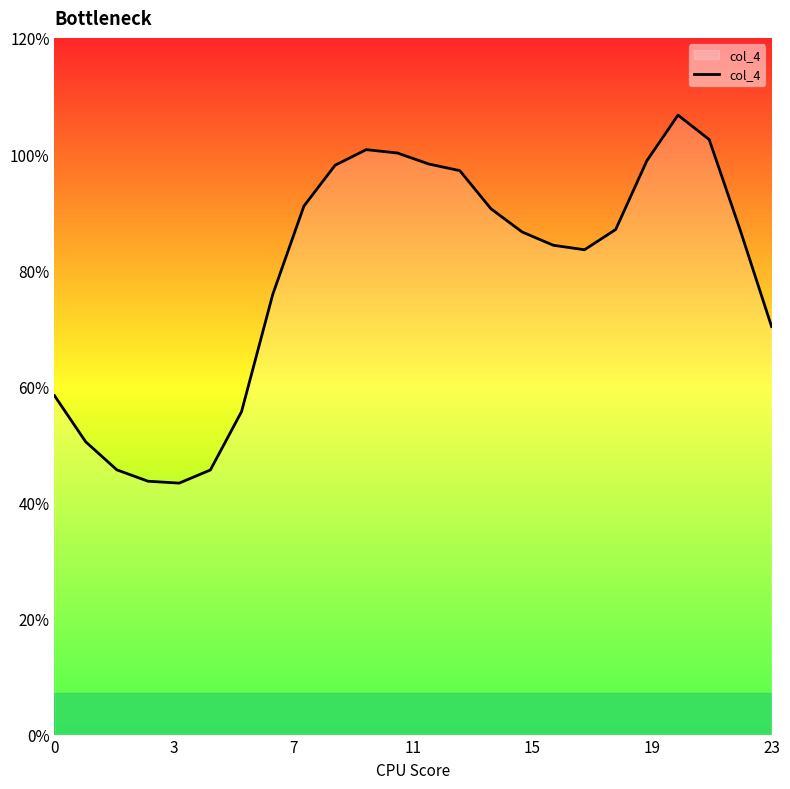

Does the chart display data point markers on the line(s)?

No